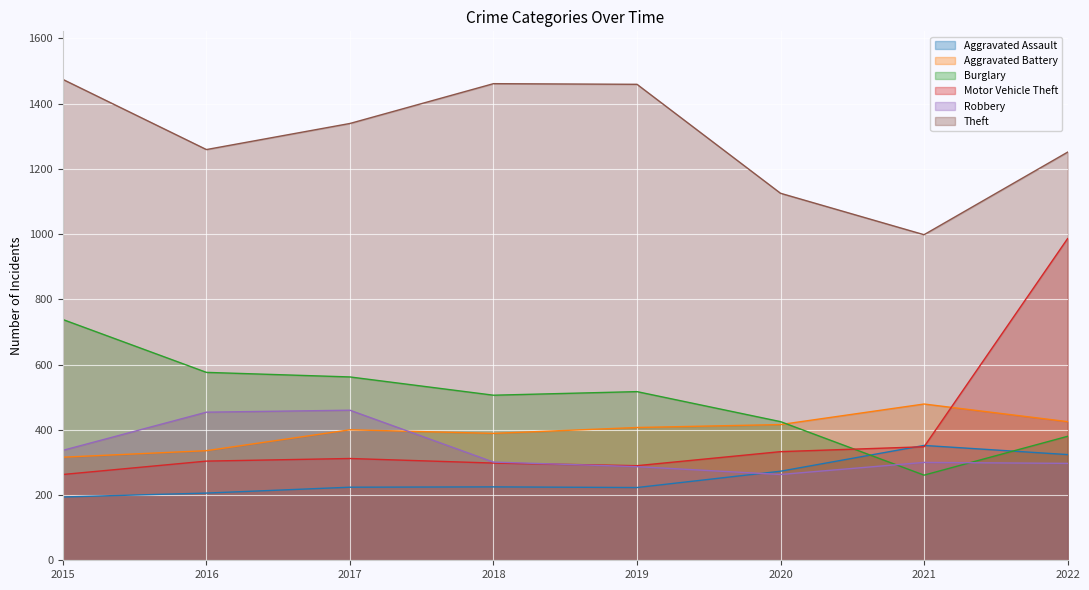

Reading right to left, list all the values displayed in this chart.

Aggravated Assault: 324	352	273	223	225	224	206	194
Aggravated Battery: 425	479	416	407	389	400	336	316
Burglary: 380	261	425	517	506	562	576	738
Motor Vehicle Theft: 986	348	333	290	298	312	304	263
Robbery: 297	300	263	287	301	460	454	337
Theft: 1251	998	1125	1459	1461	1339	1259	1474